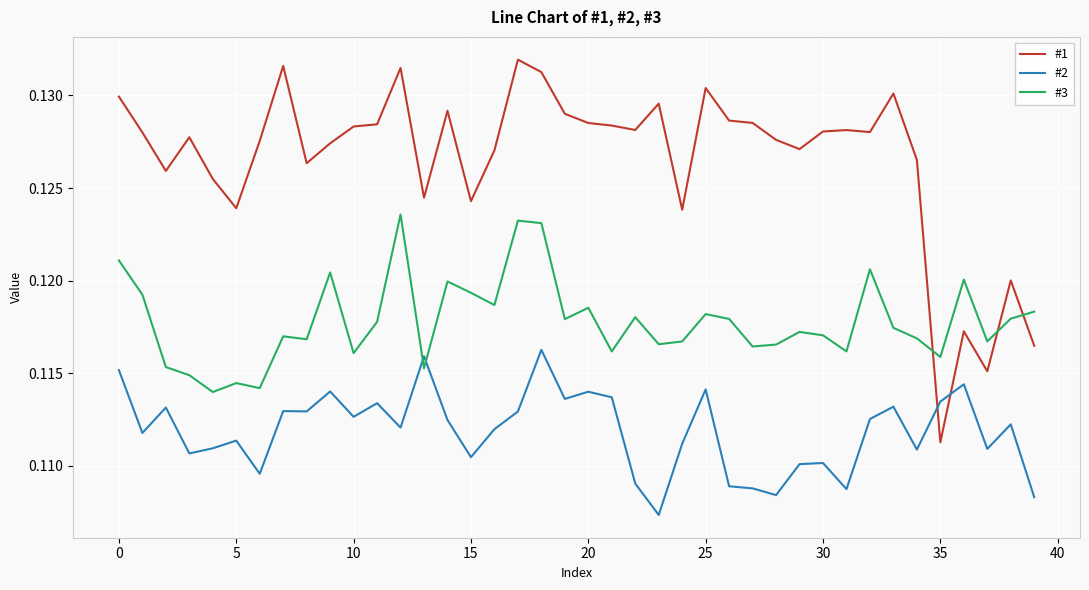

At how many categories does at least one series exceed 0?

40